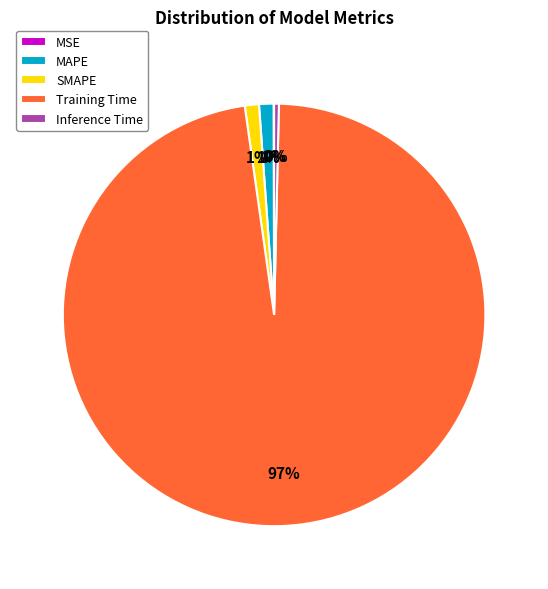

Which slice is the largest?

Training Time